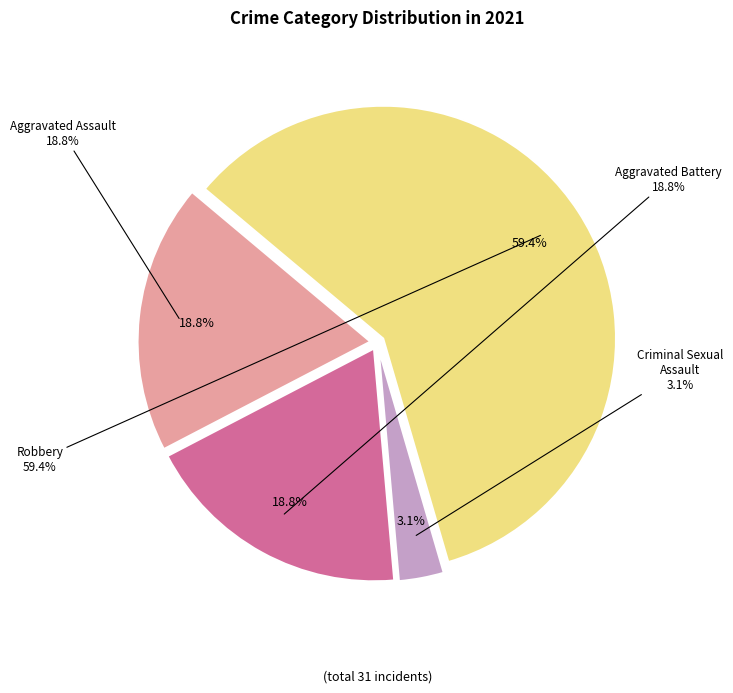

True or false: Aggravated Assault accounts for 19% of the total.

True